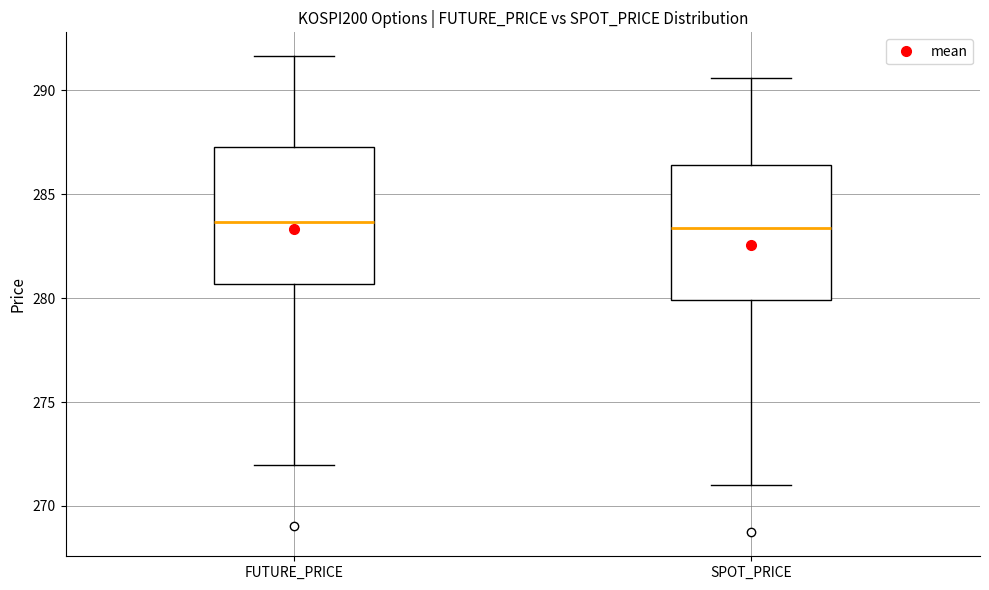

Reading left to right, read every box against the y-axis: the position of its median line, the range the box covers, and the ends of its whiskers. The values are not printed on the chart, so give them approximately, as read against the axis.

FUTURE_PRICE: median 283.5, box 280.5 to 287.5, whiskers 272.0 to 291.5
SPOT_PRICE: median 283.5, box 280.0 to 286.5, whiskers 271.0 to 290.5